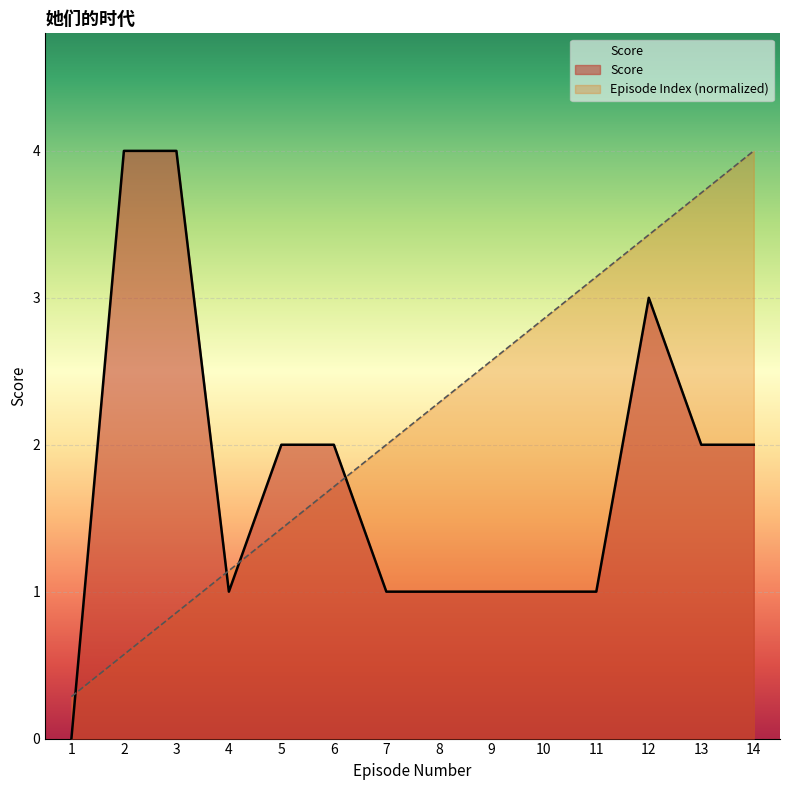

True or false: Score has a value of 1.0 at 9.

True